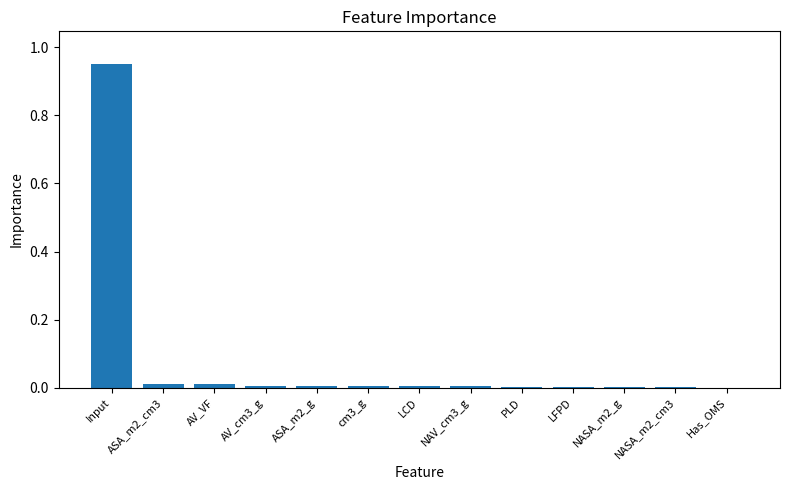

The chart shows a value of 0.0 at AV_cm3_g. True or false?

True